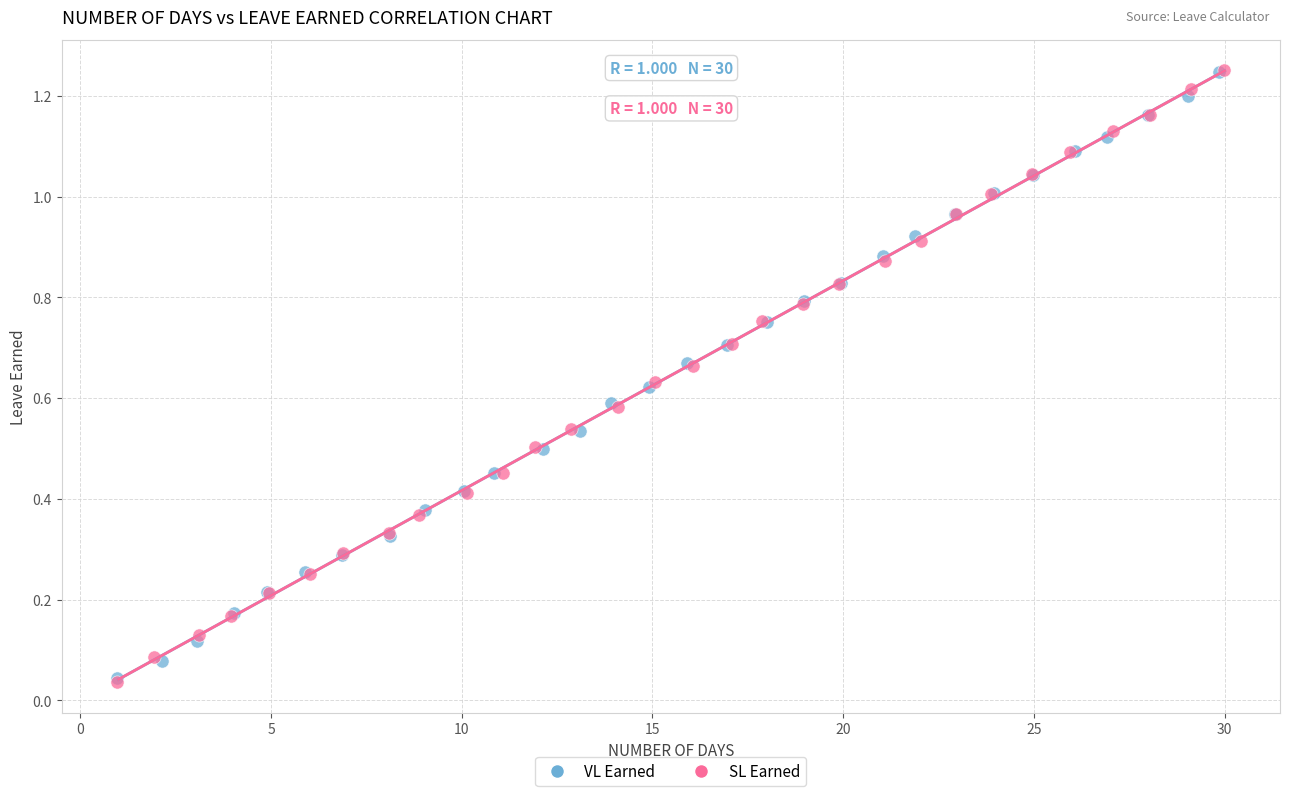

Which series has the largest Y range (max minus min)?

SL Earned